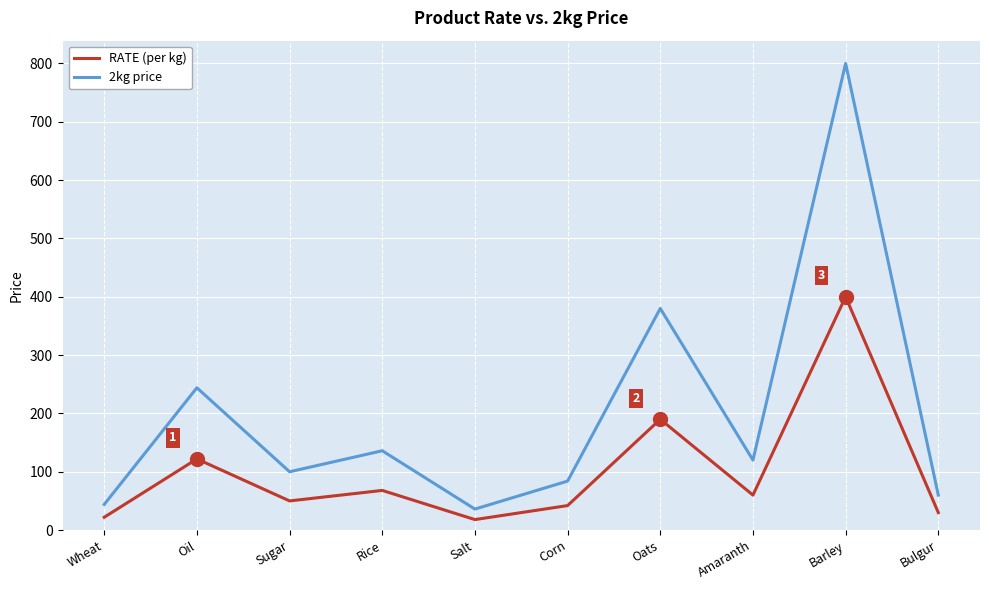

What is the difference between the RATE (per kg) values at Sugar and Rice?

18